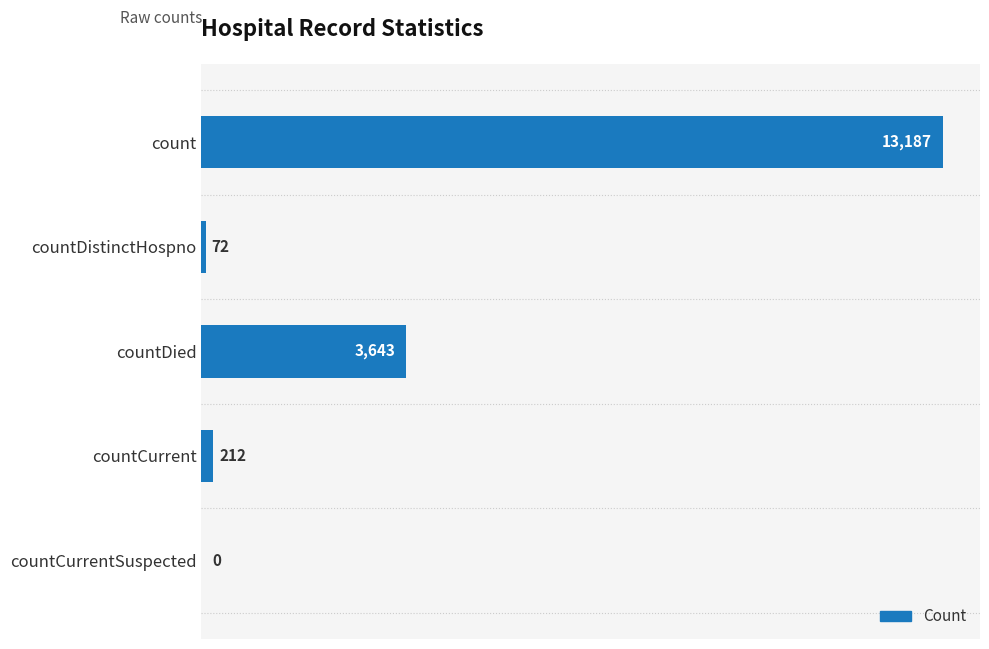

Which has a higher value, countCurrentSuspected or countDied?

countDied